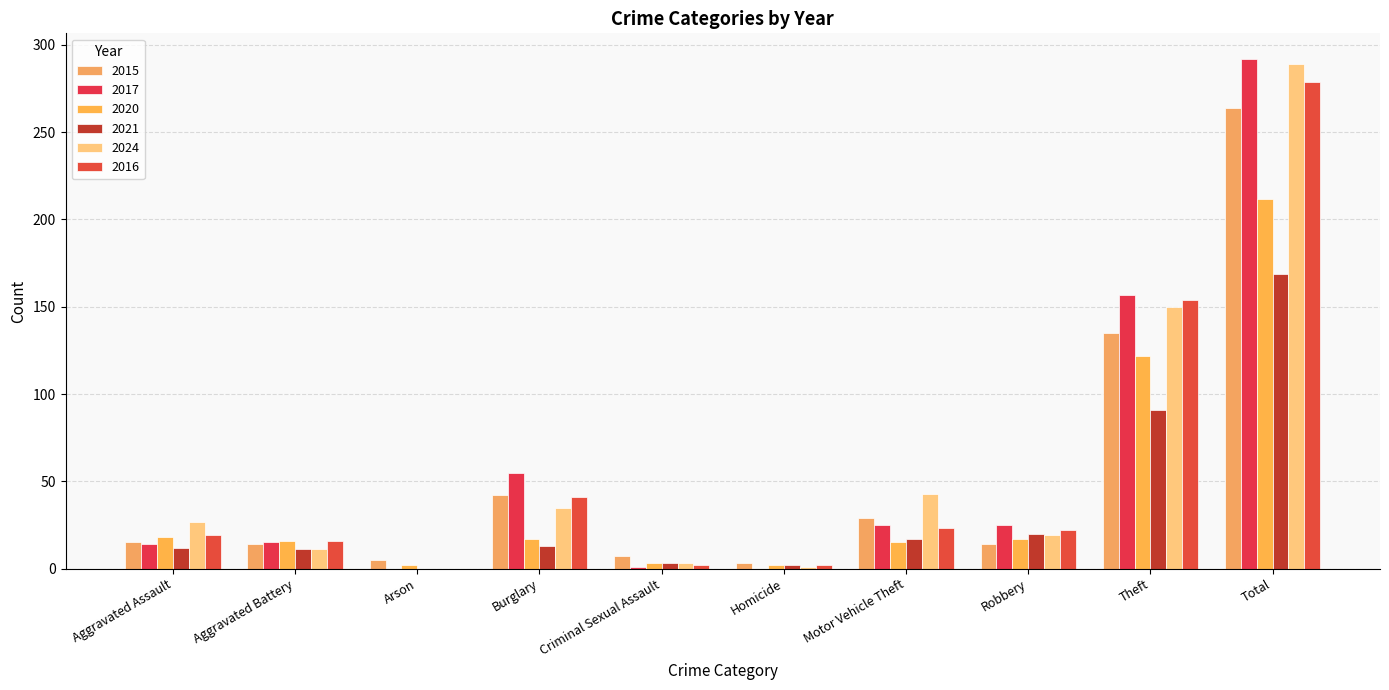

Is it true that 2016 equals 5 at Aggravated Assault?

False